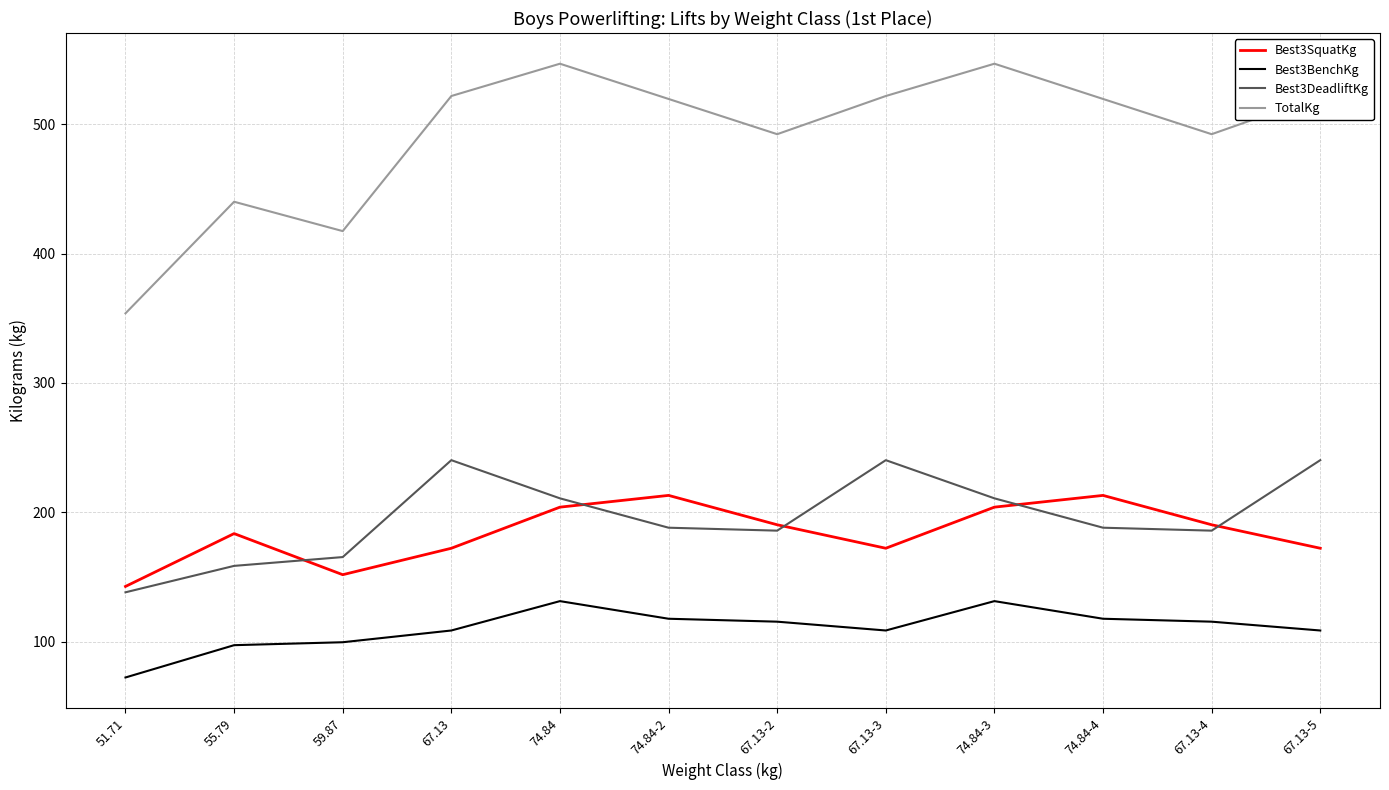

Rank the series at 74.84-3 from highest to lowest value.

TotalKg, Best3DeadliftKg, Best3SquatKg, Best3BenchKg